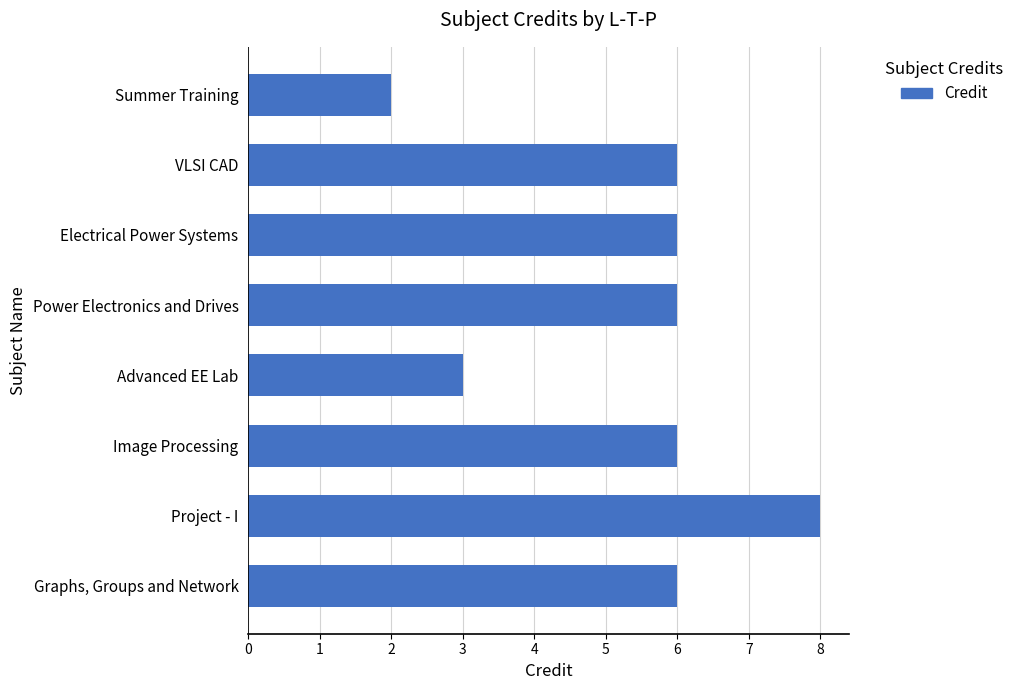

Does the chart contain stacked bars?

No